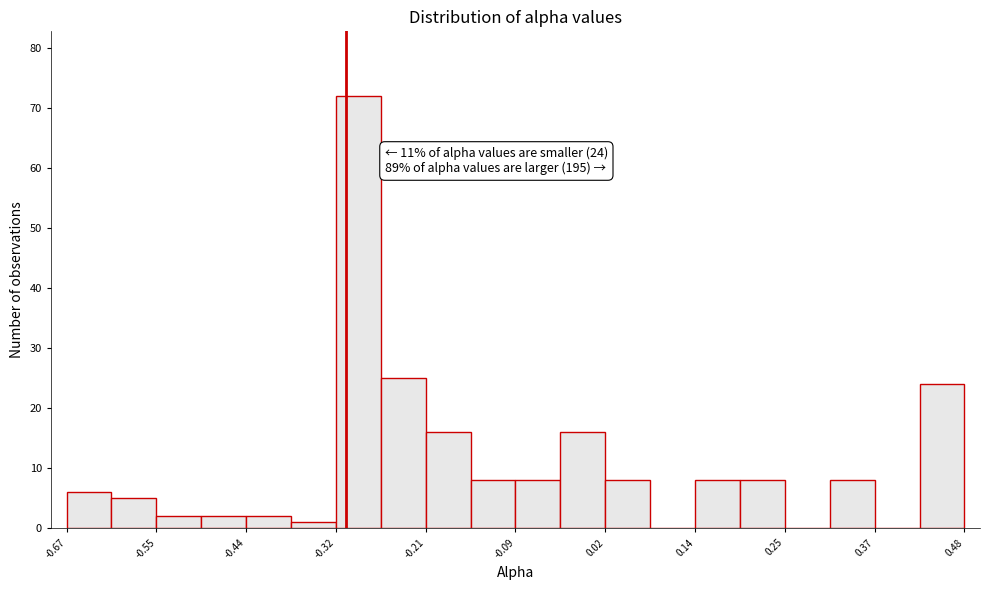

Read against the x-axis, roughly where is the centre of the tallest bar?

-0.30